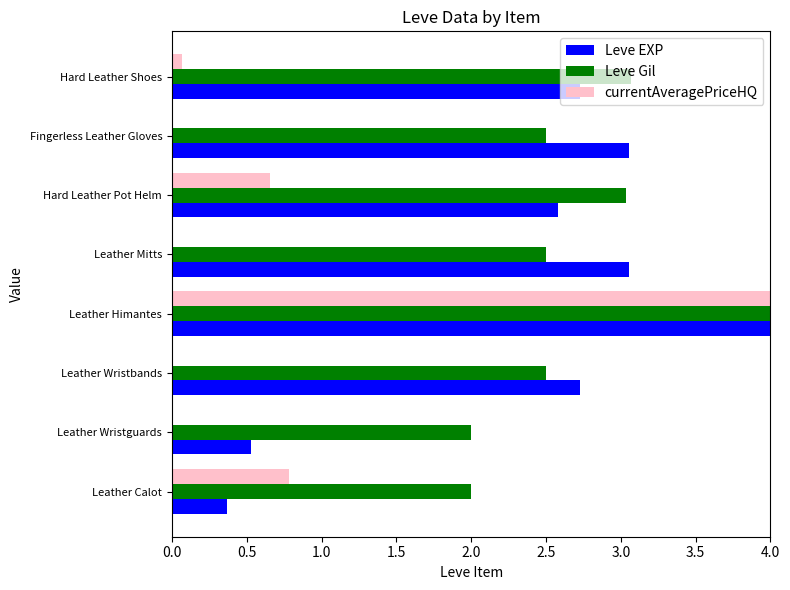

What value does the Leve EXP series have at Leather Himantes?

4.0